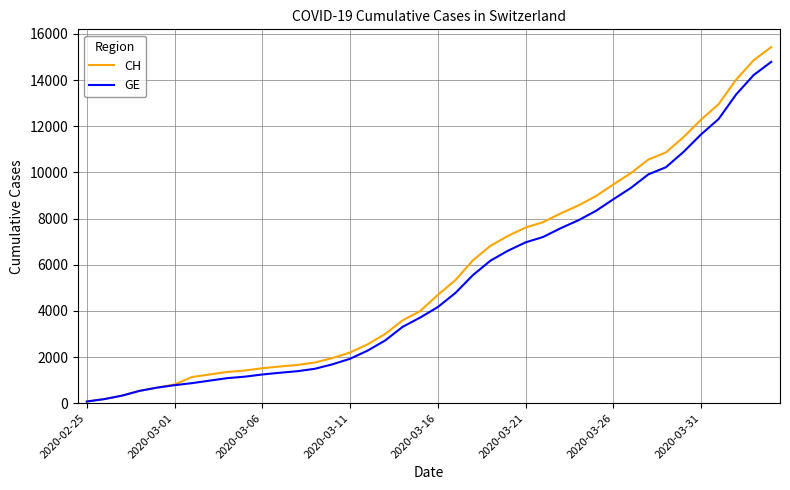

Which series has the largest range (max minus min)?

CH